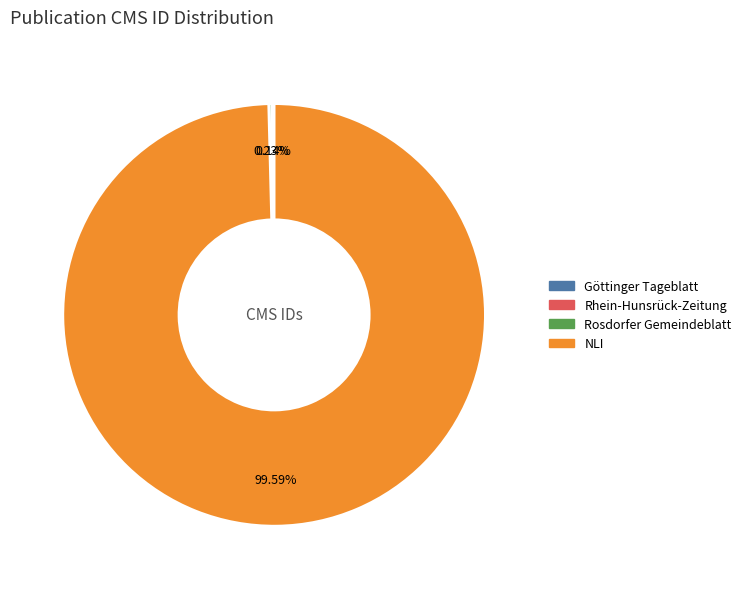

Does any single category account for the majority?

Yes